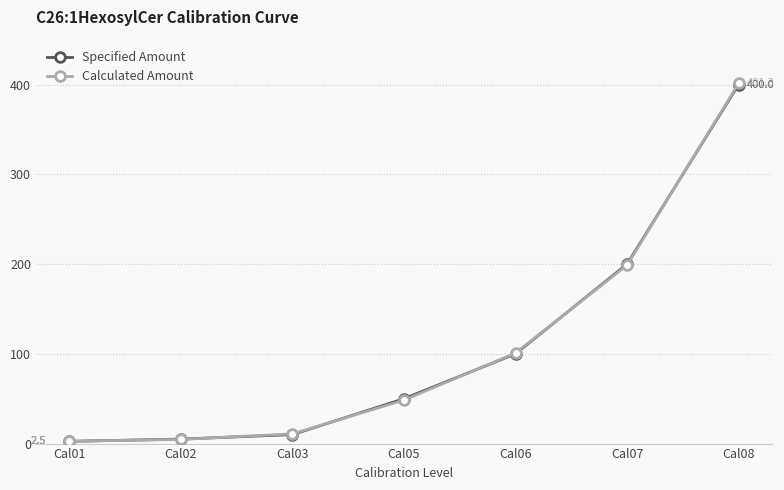

At which label is Specified Amount closest to 201?

Cal07